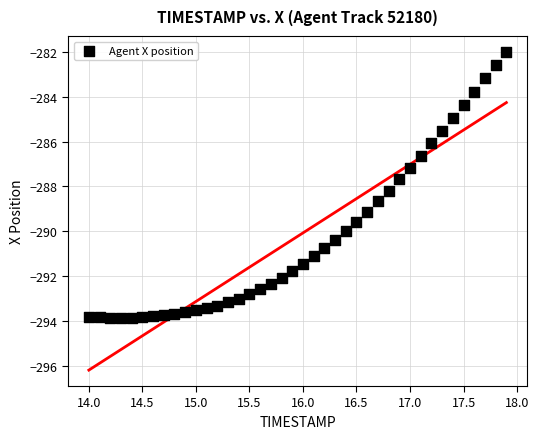

What Y value in the scatter plot is closest to -287?

-287.2